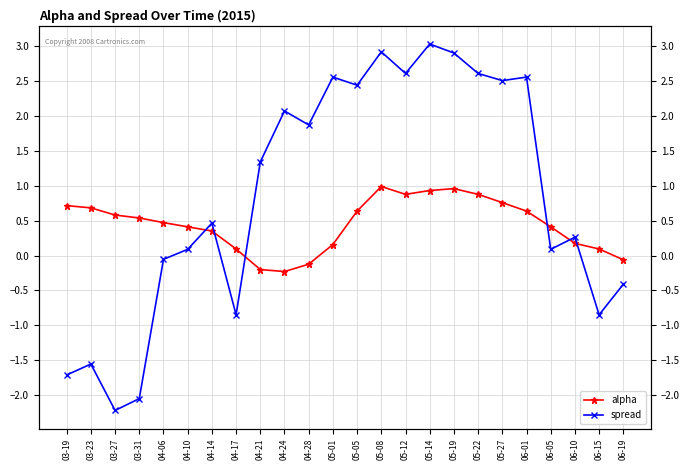

Which series has the largest total across all categories?

spread